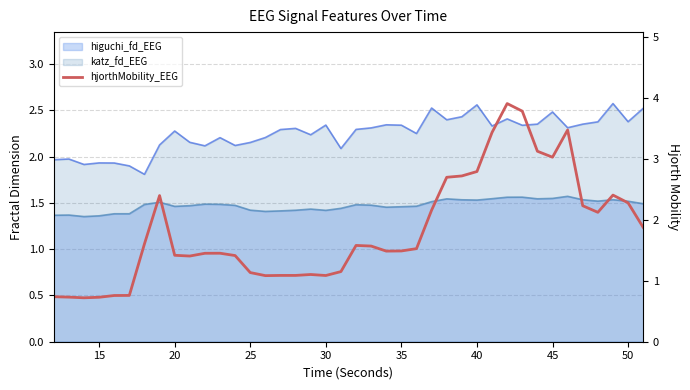

Does the chart display data point markers on the line(s)?

No